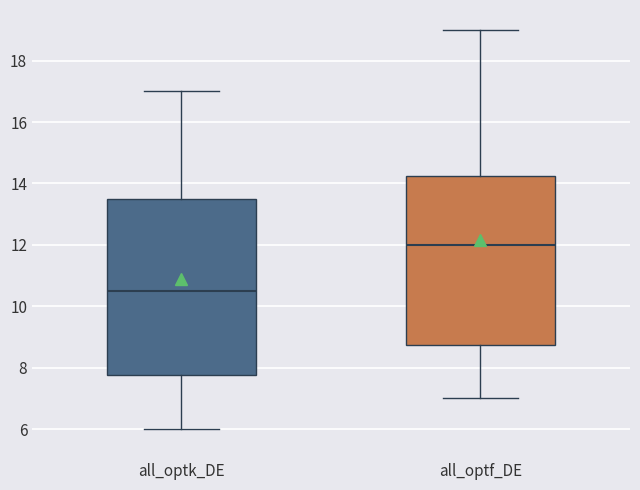

Reading left to right, transcribe this box plot: for each box, give where its median line is, the range the box spans, and where its two whiskers end, as read against the y-axis. The values are not printed on the chart, so give them approximately, as read against the axis.

all_optk_DE: median 10.6, box 7.8 to 13.6, whiskers 6.0 to 17.0
all_optf_DE: median 12.0, box 8.8 to 14.2, whiskers 7.0 to 19.0